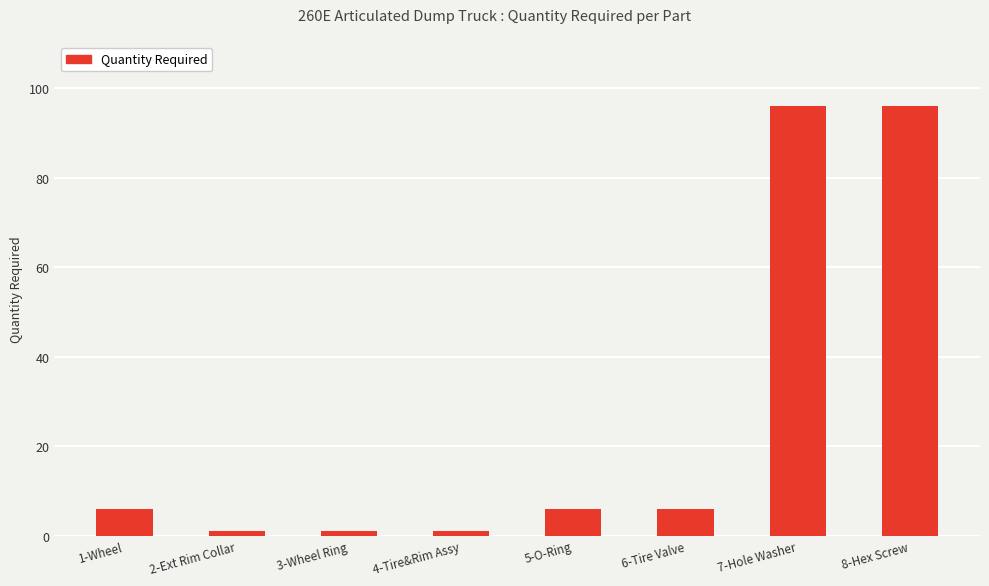

Reading left to right, extract all data points from this chart.

6	1	1	1	6	6	96	96